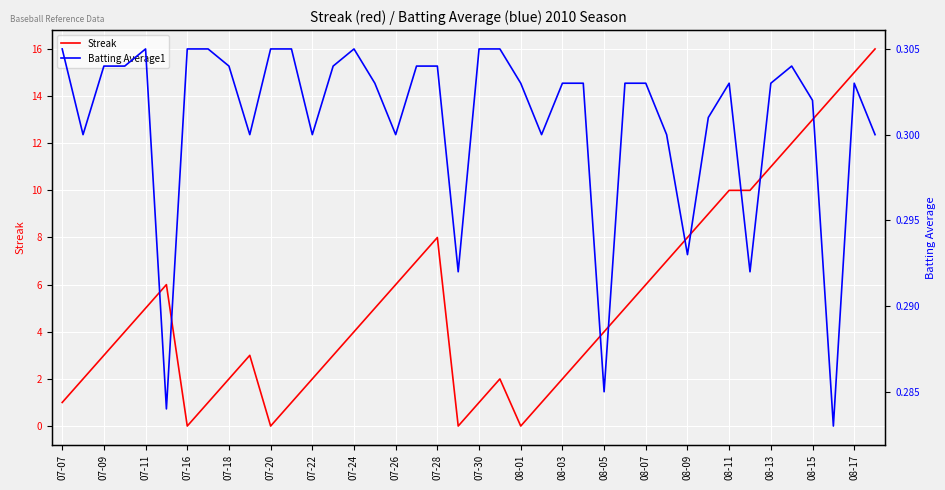

What is the sum of all Streak values?

212